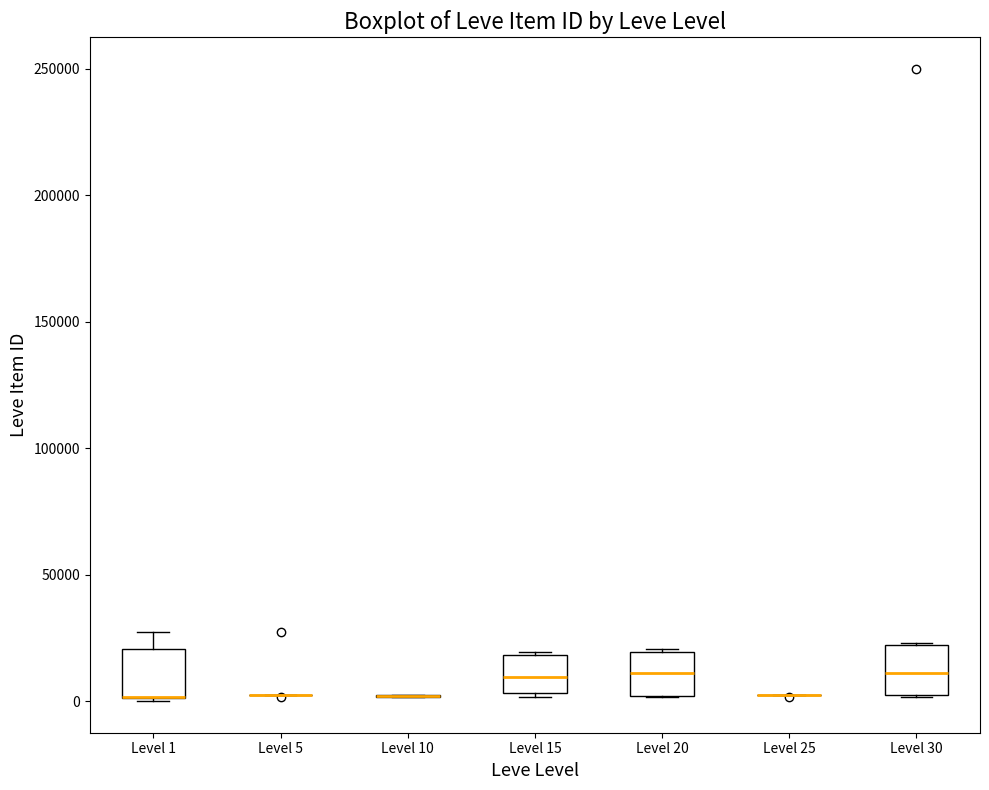

Where does the median line of the box for Level 30 sit on the y-axis? The values are not printed on the chart, so give them approximately, as read against the axis.

10000